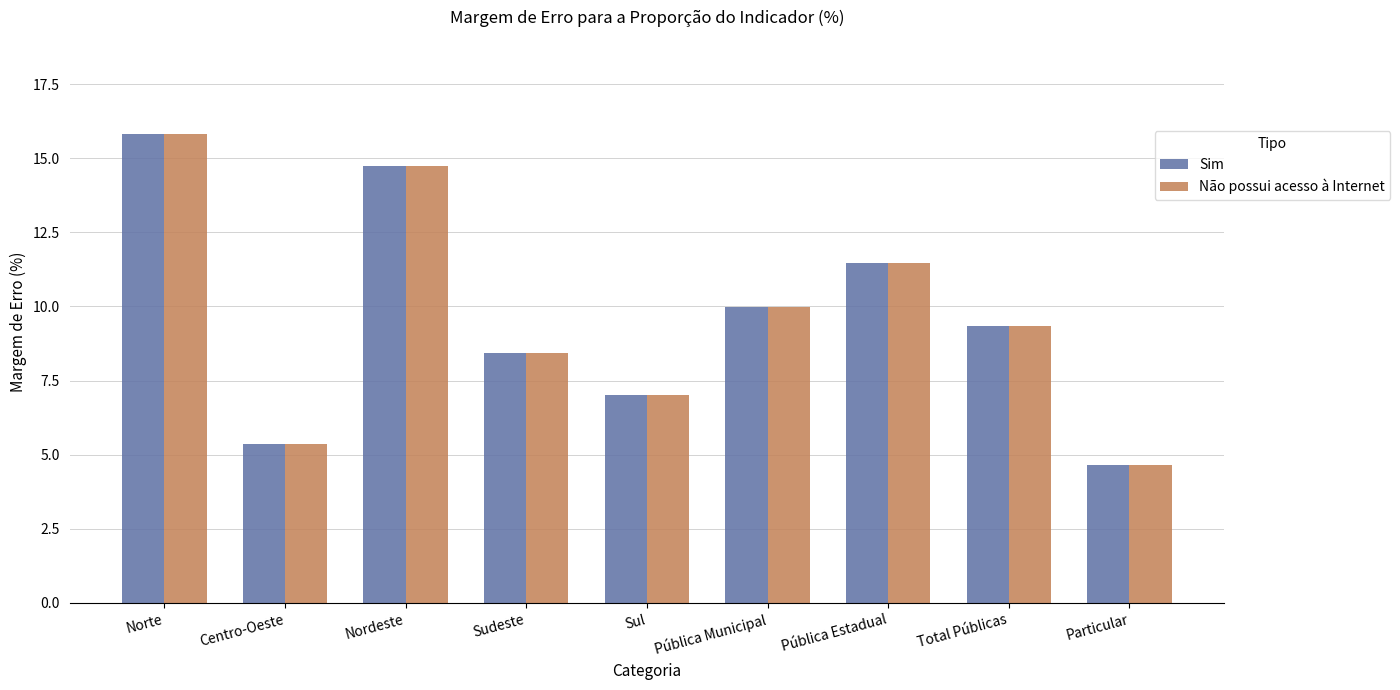

How many distinct data groups are displayed?

2